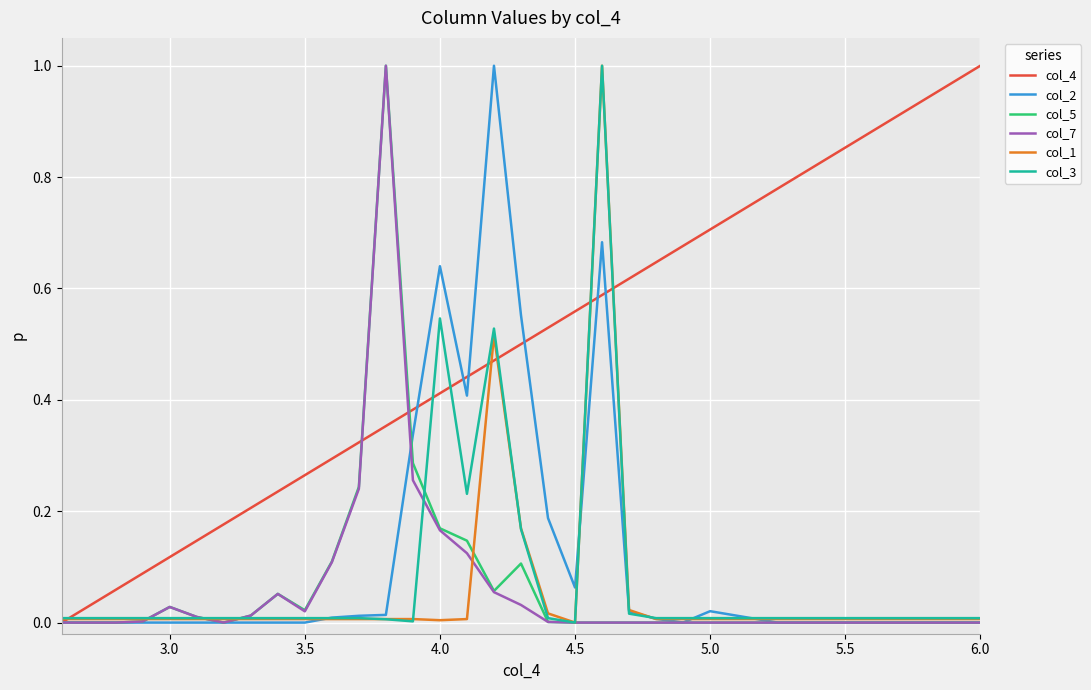

Which series has the largest total across all categories?

col_4